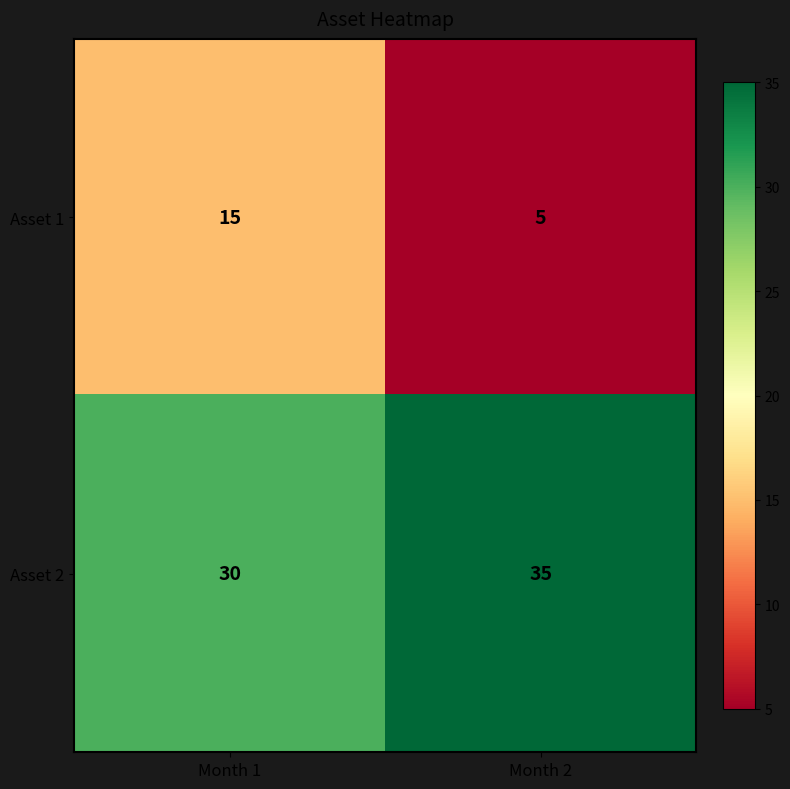

What is the total value across all series at Month 2?

40